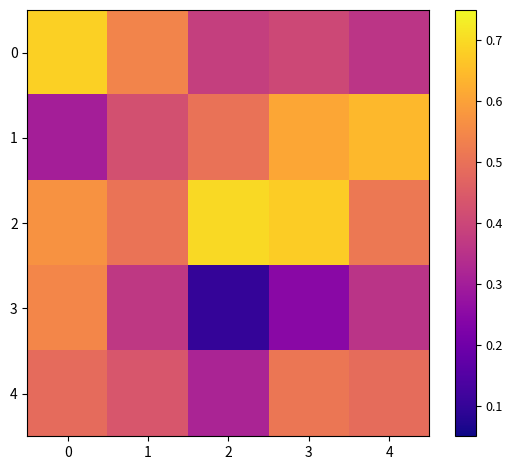

Reading right to left, extract all data points from this chart.

0: 4=0.4	3=0.4	2=0.4	1=0.5	0=0.7
1: 4=0.6	3=0.6	2=0.5	1=0.4	0=0.3
2: 4=0.5	3=0.7	2=0.7	1=0.5	0=0.6
3: 4=0.4	3=0.2	2=0.1	1=0.4	0=0.5
4: 4=0.5	3=0.5	2=0.3	1=0.4	0=0.5